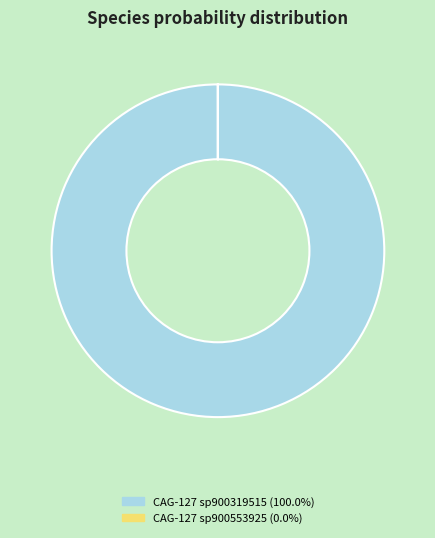

Does CAG-127 sp900319515 (100.0%) represent more than half of the total?

Yes